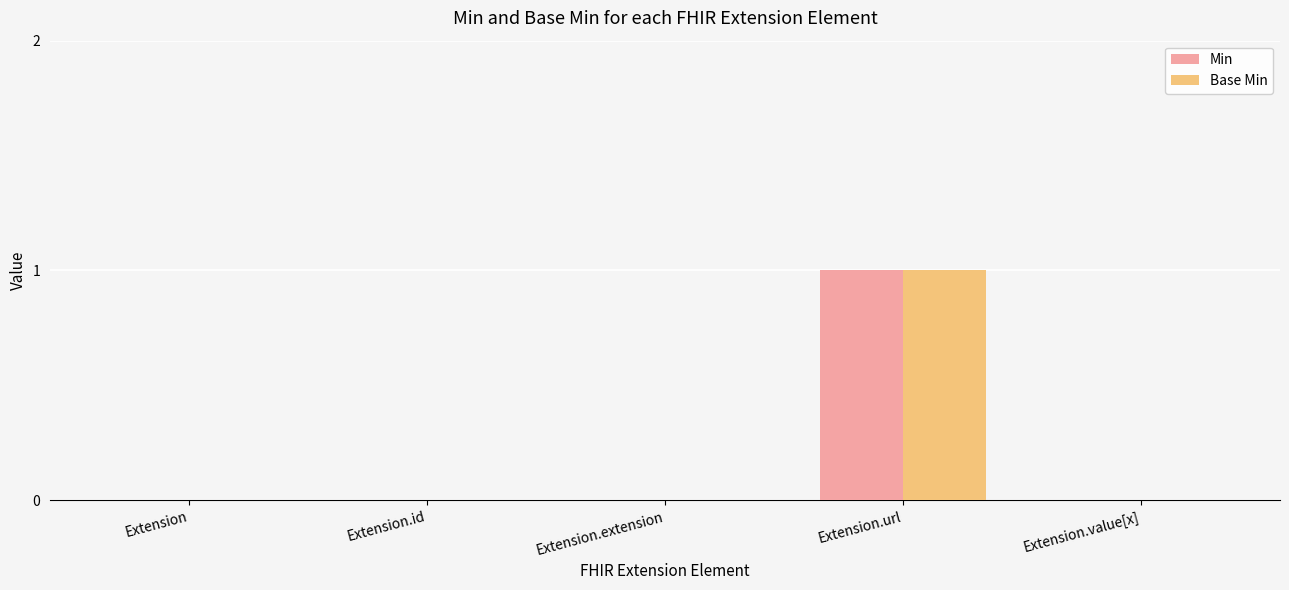

Reading right to left, extract all data points from this chart.

Min: Extension.value[x]=0	Extension.url=1	Extension.extension=0	Extension.id=0	Extension=0
Base Min: Extension.value[x]=0	Extension.url=1	Extension.extension=0	Extension.id=0	Extension=0